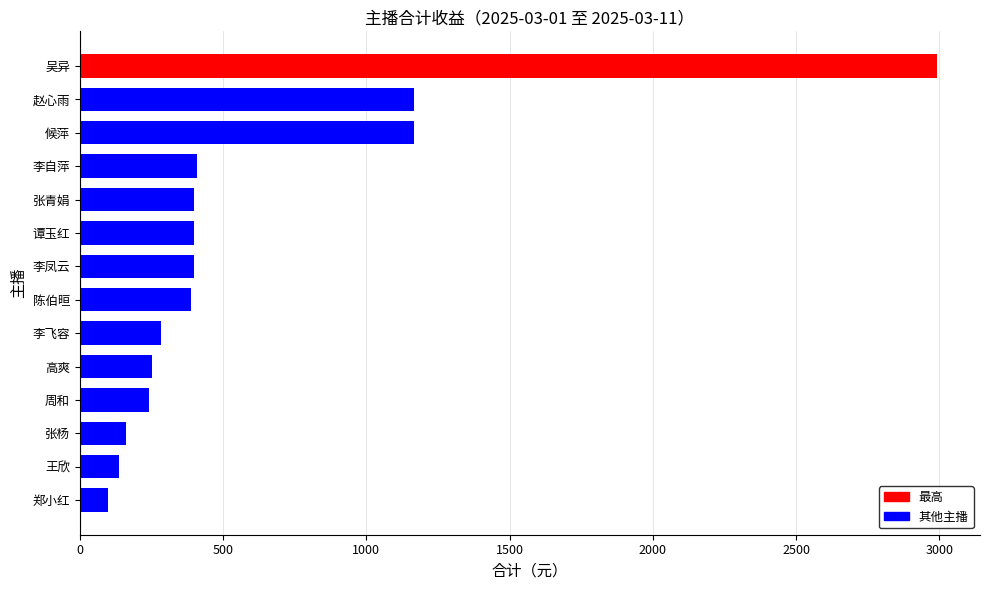

What is the change in value from 李凤云 to 吴异?

+2592.6